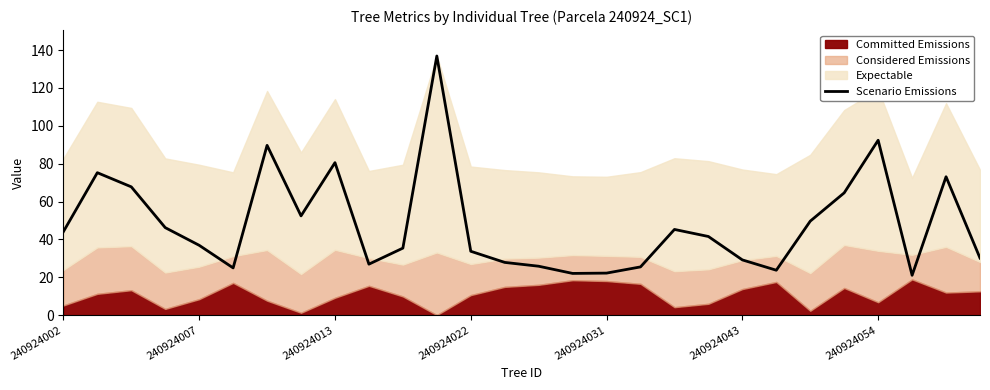

True or false: Scenario Emissions has a value of 33.7 at 240924022.

True